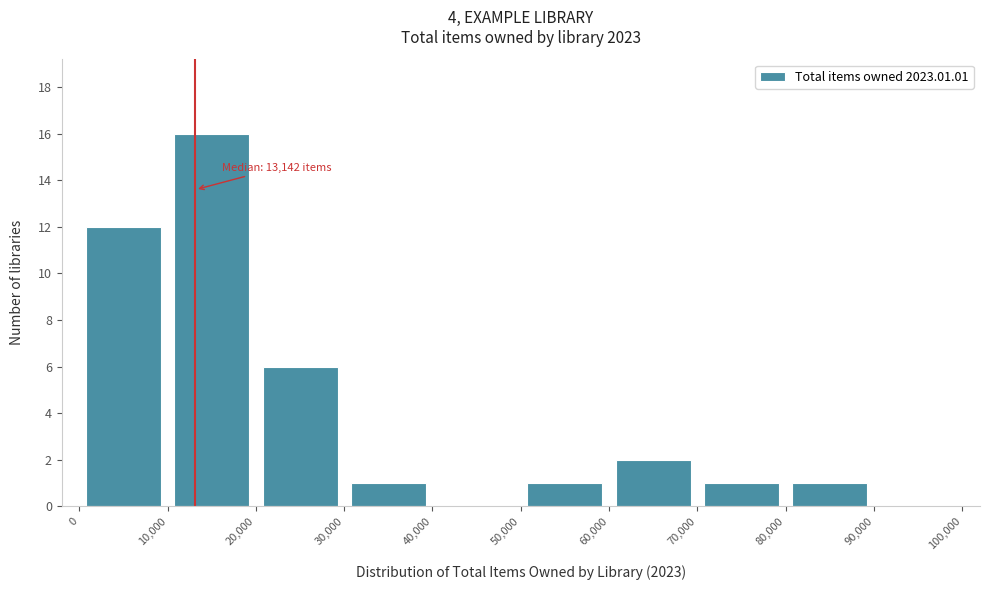

Which range on the x-axis has the tallest bar?

10,000 to 20,000